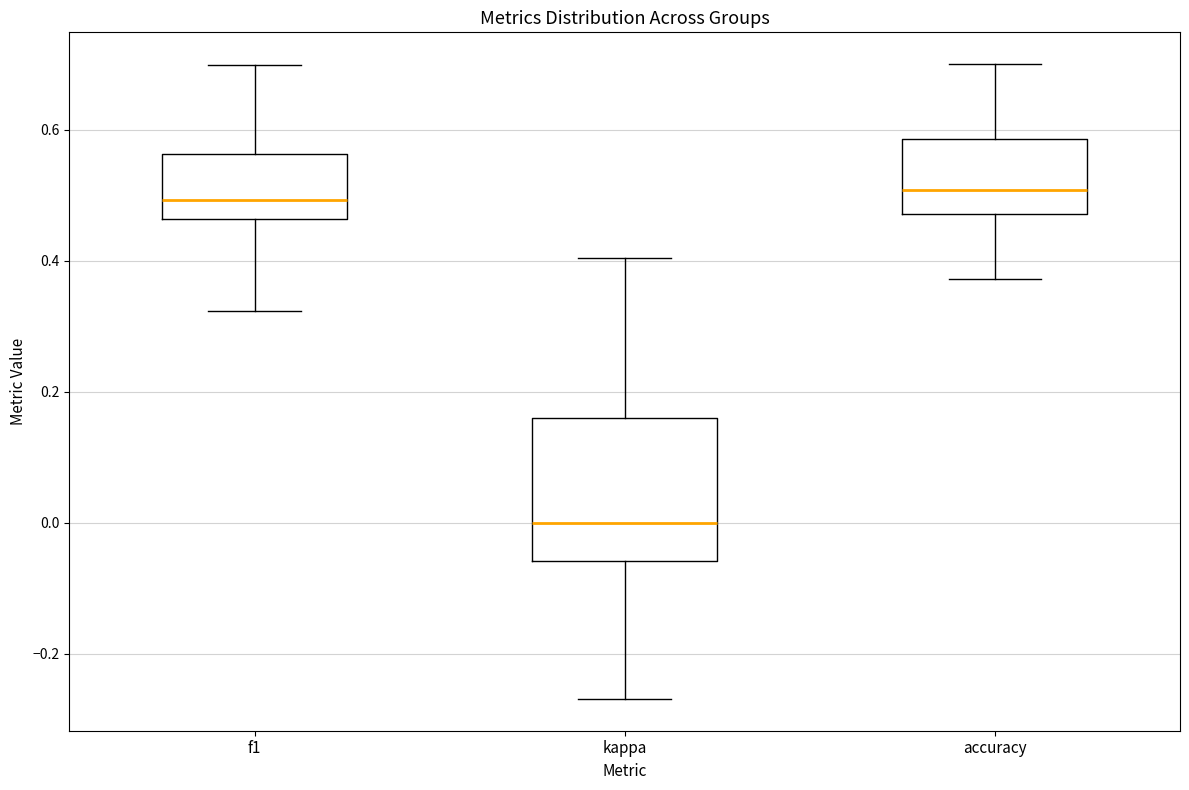

Comparing the boxes themselves (not the whiskers), which one is the tallest?

kappa